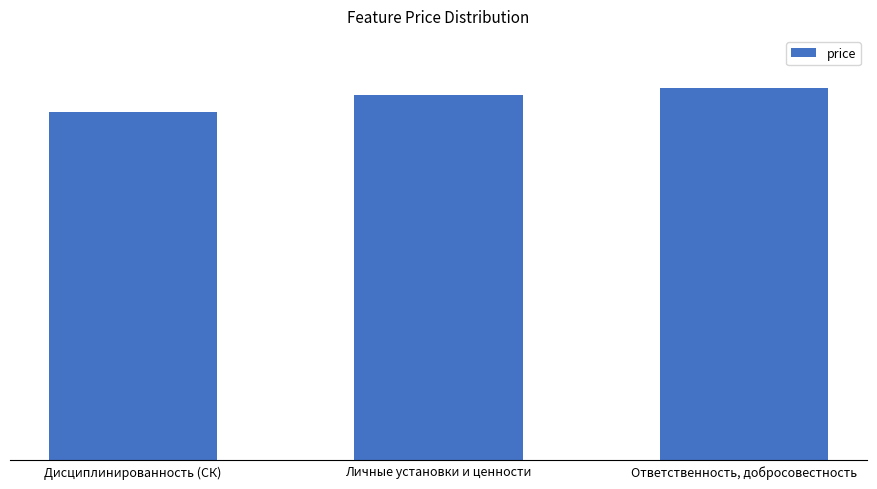

Does the chart contain any negative values?

No